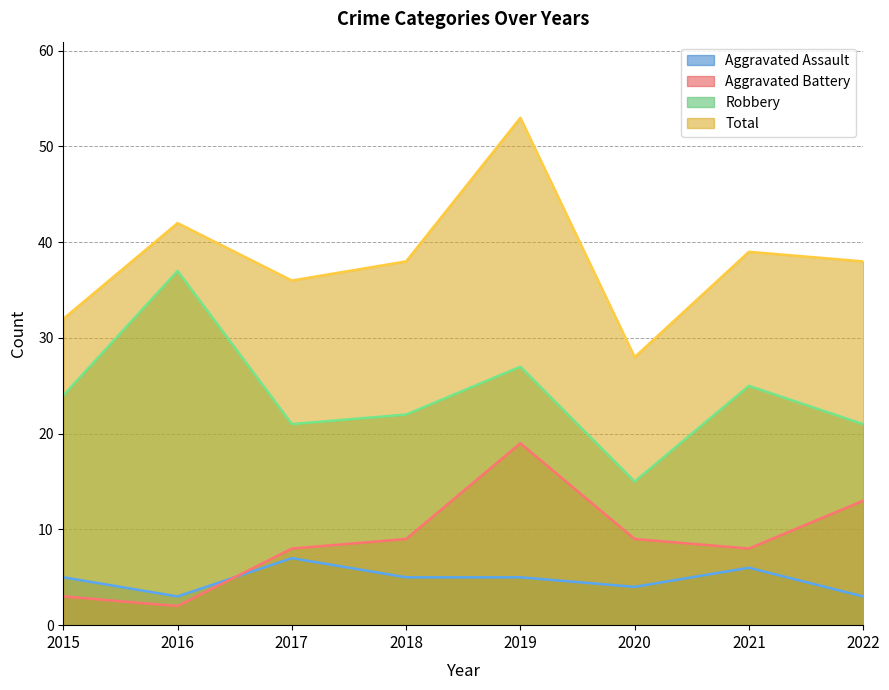

True or false: Aggravated Battery and Total intersect in this chart.

False